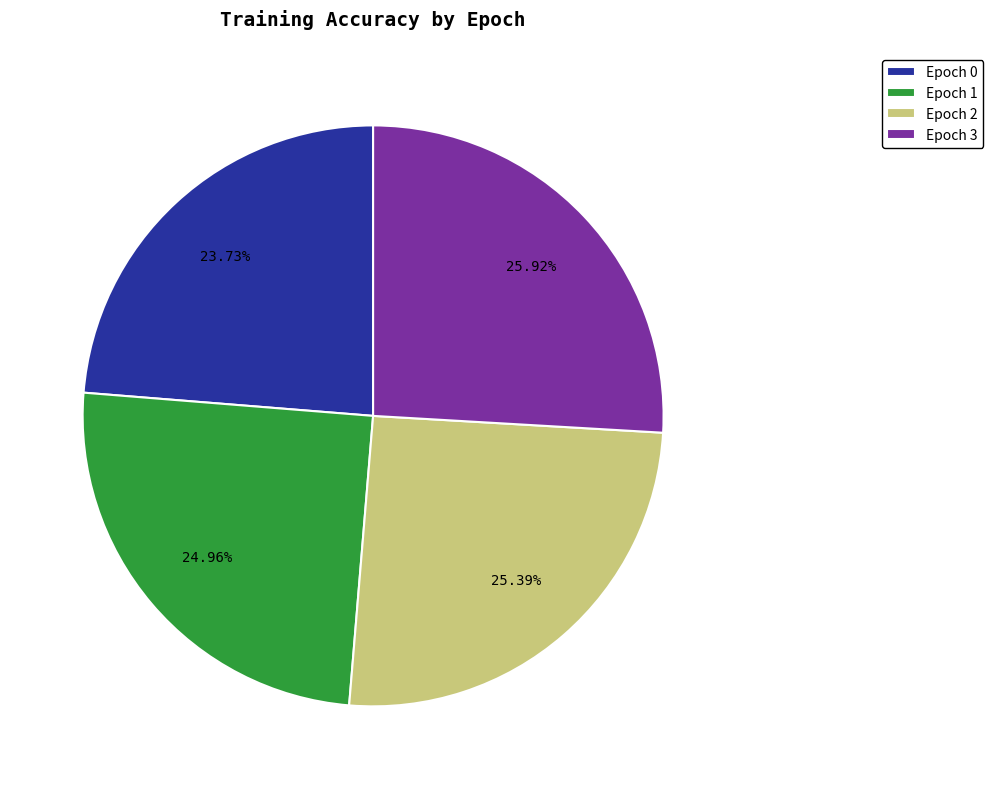

Is Epoch 3 the majority of the pie?

No